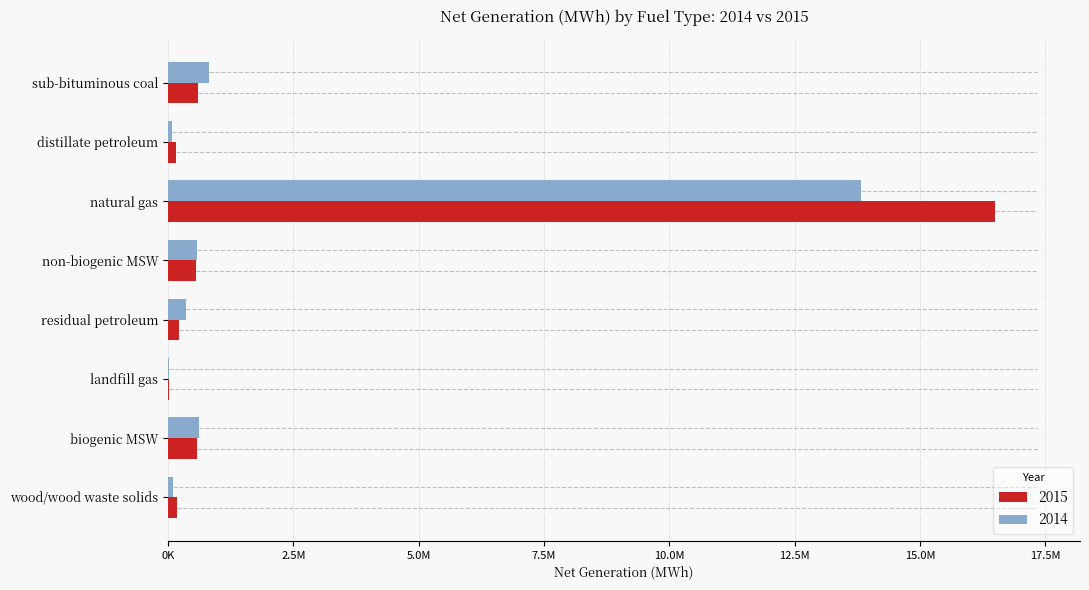

What are all the series names shown in the legend?

2015, 2014